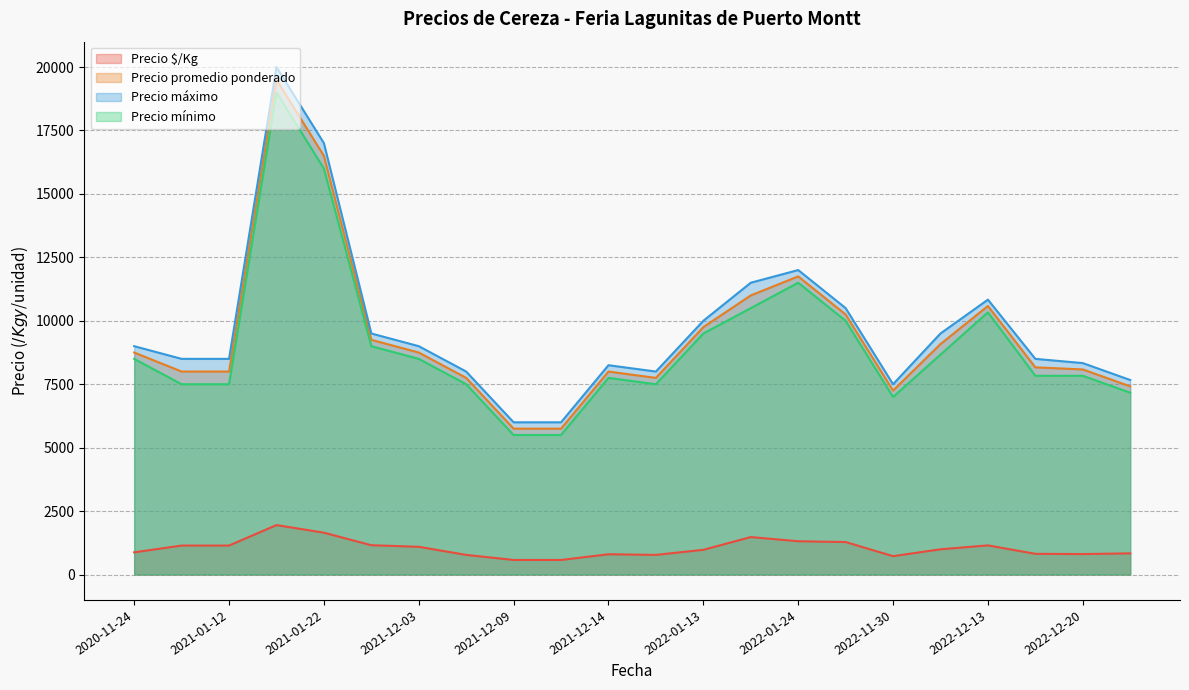

Does the chart have visible grid lines?

Yes